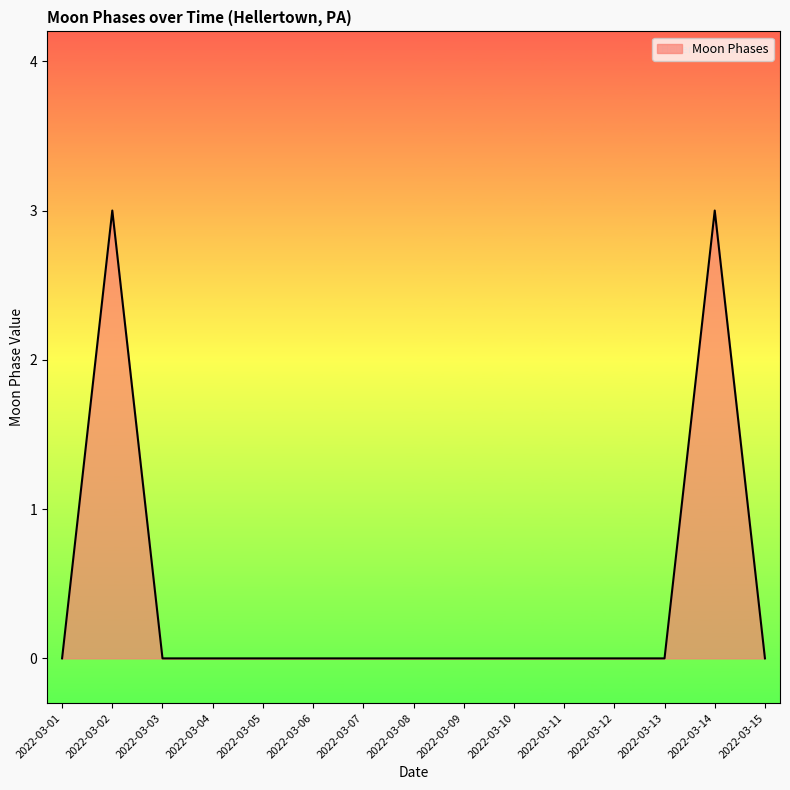

The chart shows a value of 0 at 2022-03-03. True or false?

True